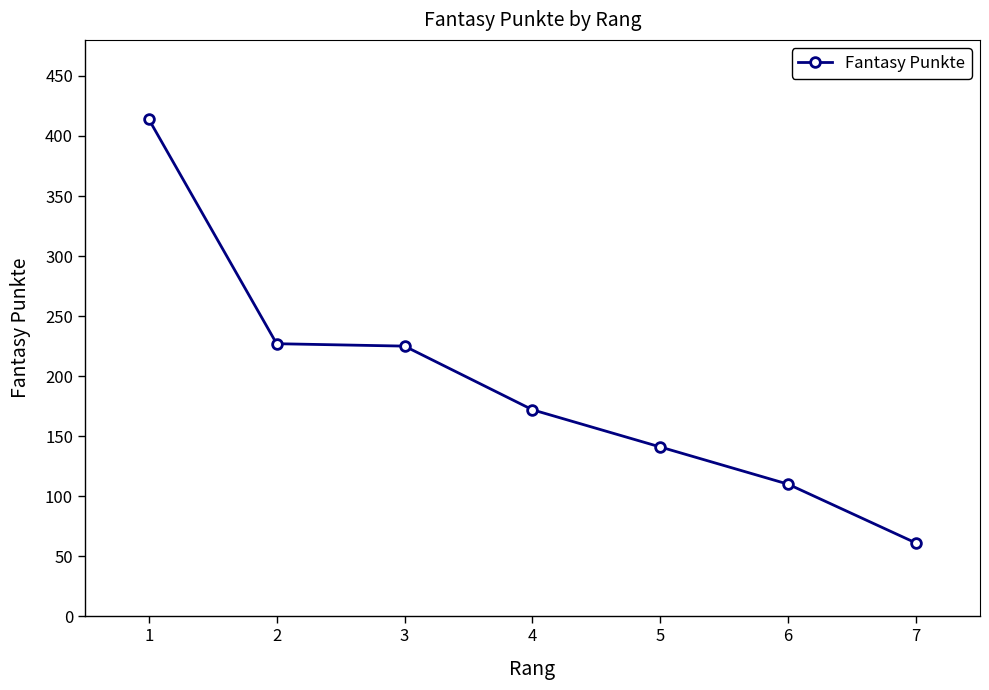

Is it true that the value at 4 is 82?

False